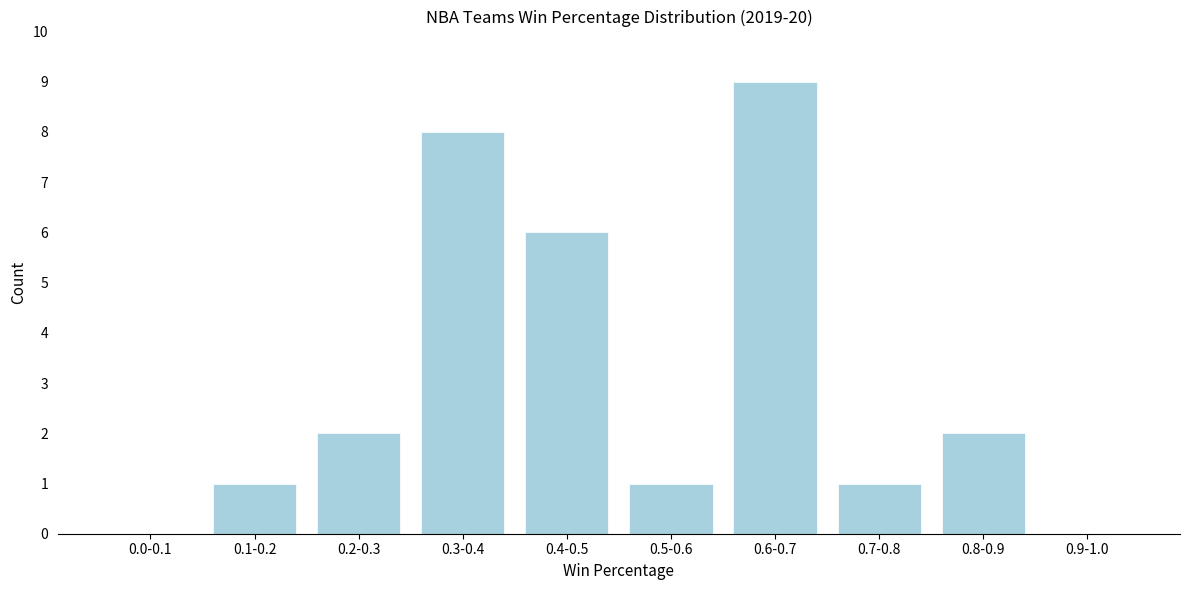

Reading right to left, list all the values displayed in this chart.

0.9-1.0=0	0.8-0.9=2	0.7-0.8=1	0.6-0.7=9	0.5-0.6=1	0.4-0.5=6	0.3-0.4=8	0.2-0.3=2	0.1-0.2=1	0.0-0.1=0